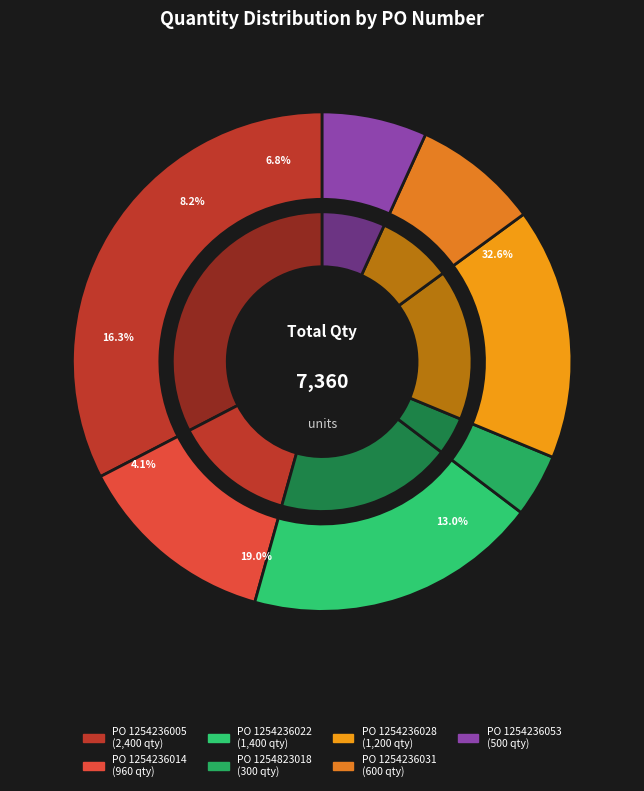

True or false: 1254236005 accounts for 33% of the total.

True